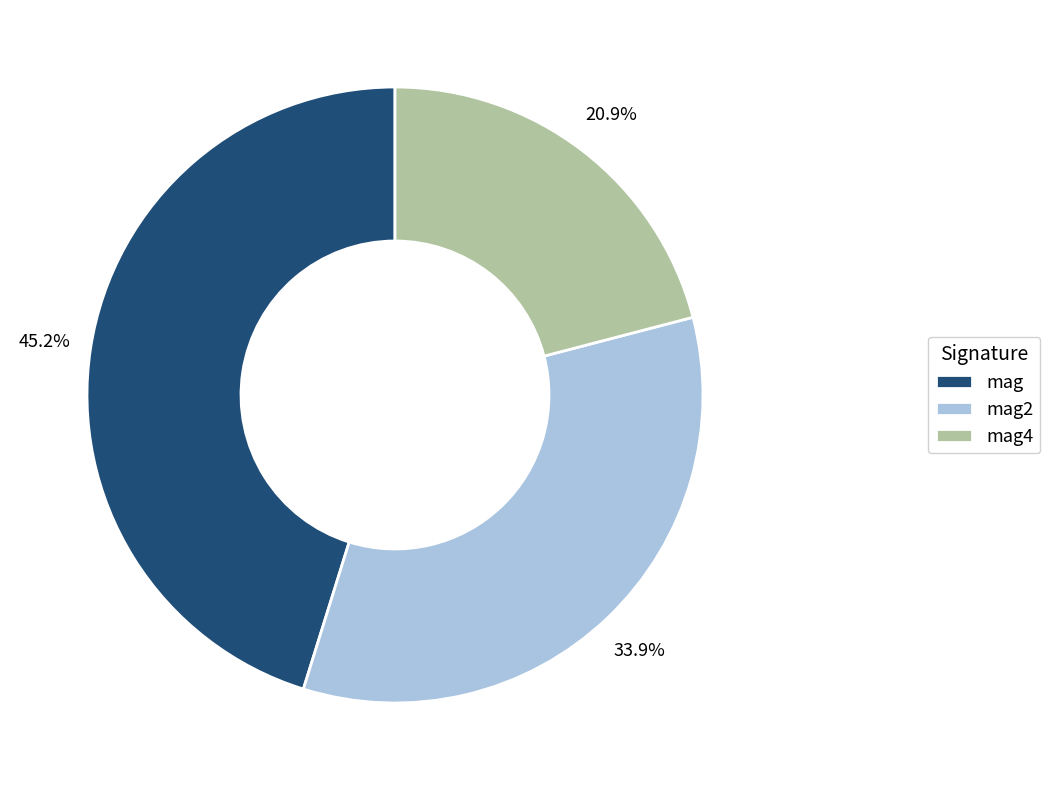

Combined, what portion of the pie is mag and mag4?

66.1%